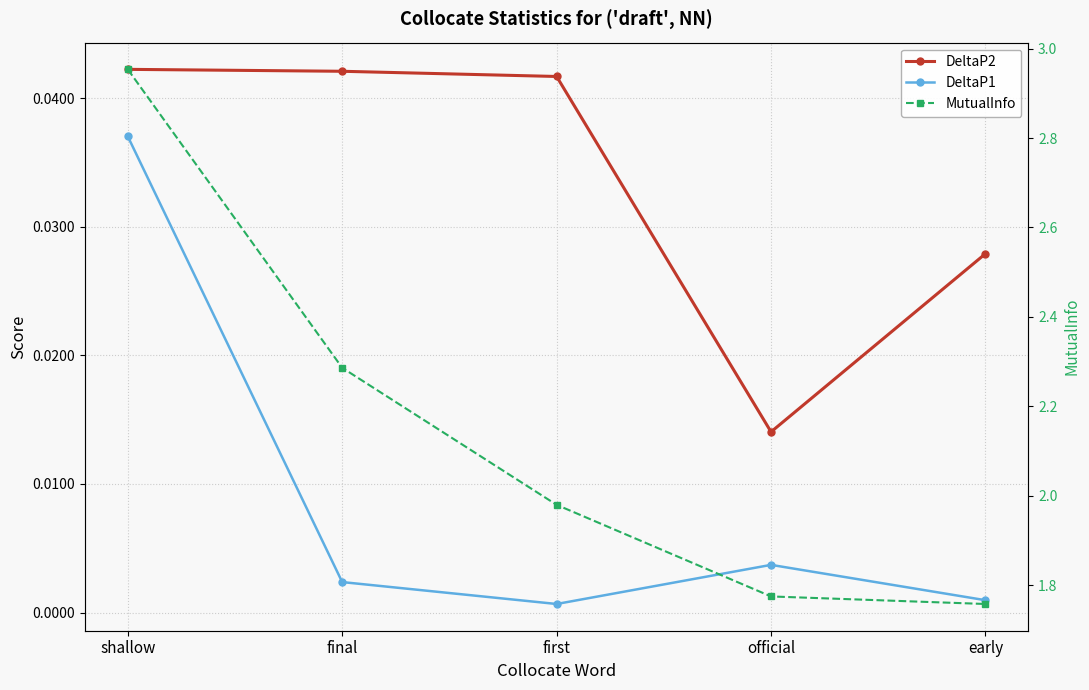

Reading right to left, what are all the values shown in this chart?

DeltaP2: 0.0	0.0	0.0	0.0	0.0
DeltaP1: 0.0	0.0	0.0	0.0	0.0
MutualInfo: 1.8	1.8	2.0	2.3	3.0